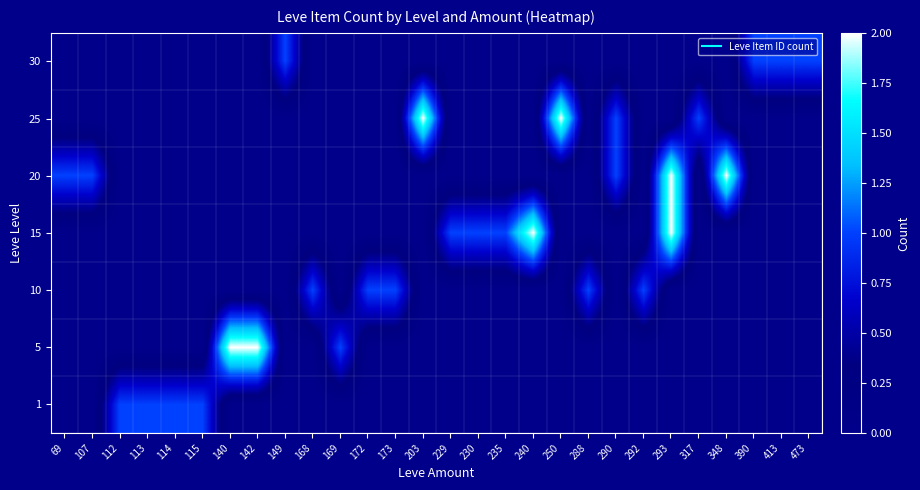

Reading left to right, transcribe all the data shown in this chart.

row_0: 0	0	1	1	1	1	0	0	0	0	0	0	0	0	0	0	0	0	0	0	0	0	0	0	0	0	0	0
row_1: 0	0	0	0	0	0	2	2	0	0	1	0	0	0	0	0	0	0	0	0	0	0	0	0	0	0	0	0
row_2: 0	0	0	0	0	0	0	0	0	1	0	1	1	0	0	0	0	0	0	1	0	1	0	0	0	0	0	0
row_3: 0	0	0	0	0	0	0	0	0	0	0	0	0	0	1	1	1	2	0	0	0	0	2	0	0	0	0	0
row_4: 1	1	0	0	0	0	0	0	0	0	0	0	0	0	0	0	0	0	0	0	1	0	2	0	2	0	0	0
row_5: 0	0	0	0	0	0	0	0	0	0	0	0	0	2	0	0	0	0	2	0	1	0	0	1	0	0	0	0
row_6: 0	0	0	0	0	0	0	0	1	0	0	0	0	0	0	0	0	0	0	0	0	0	0	0	0	1	1	1